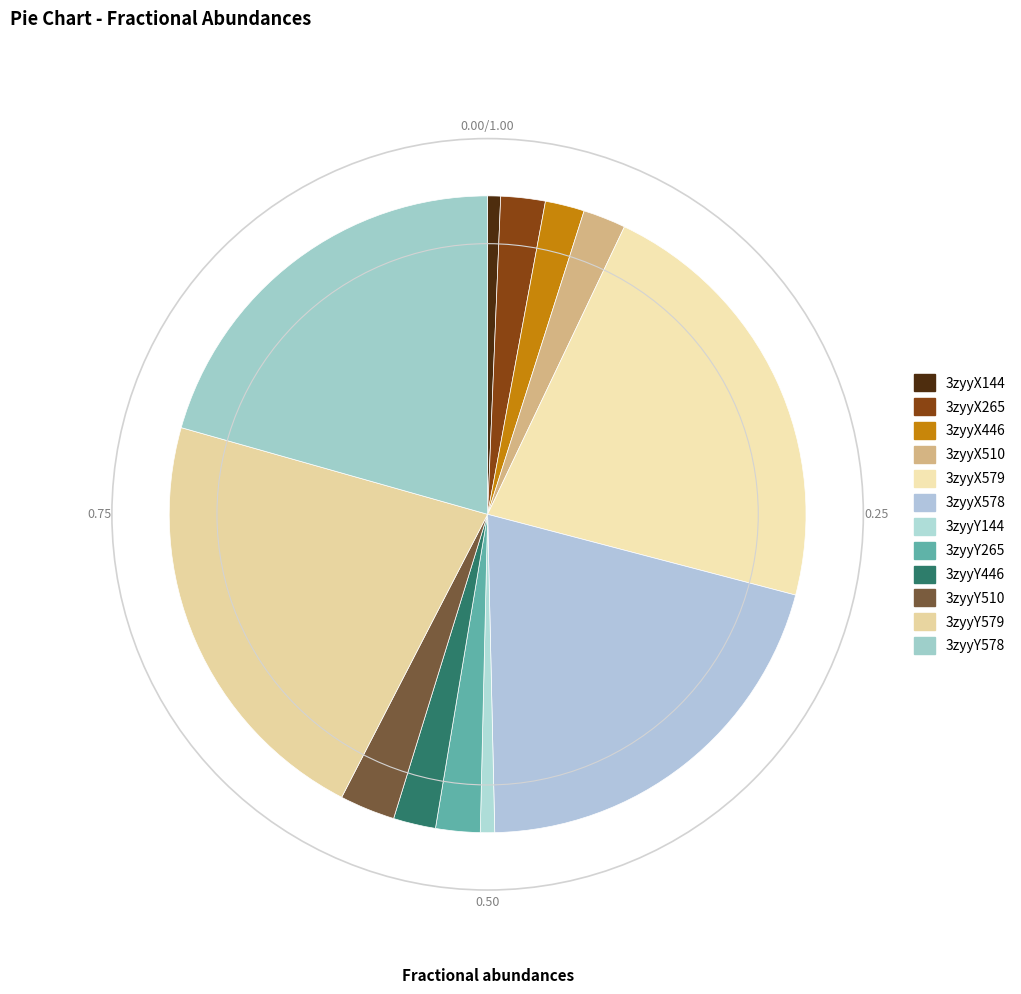

How many segments does this pie chart have?

12